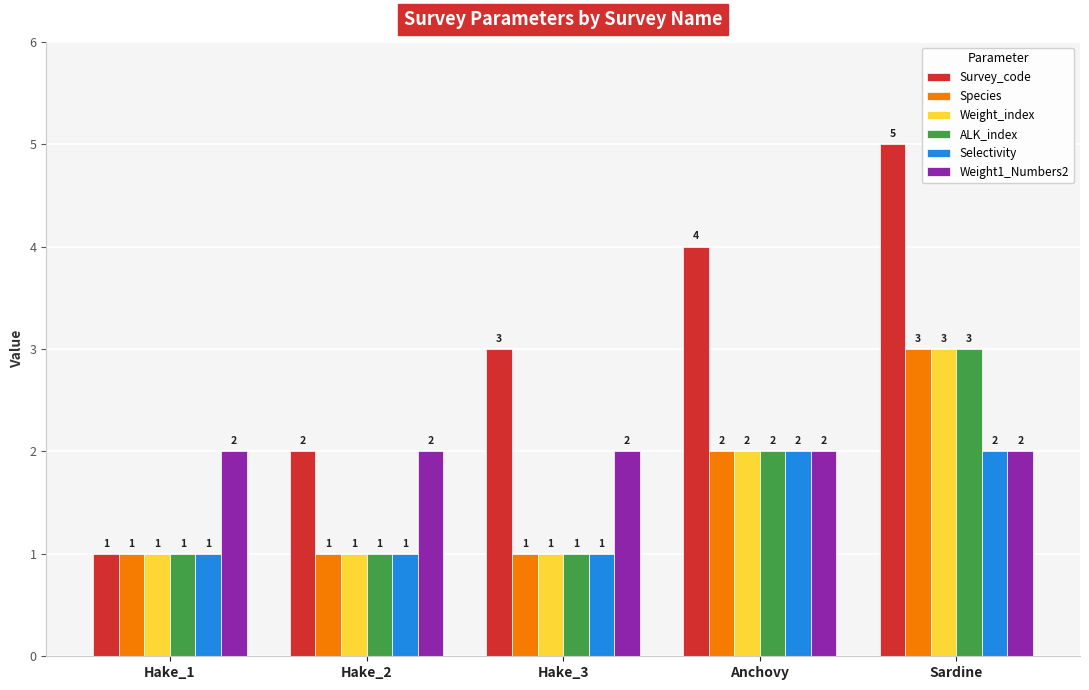

How many groups of bars are there?

5